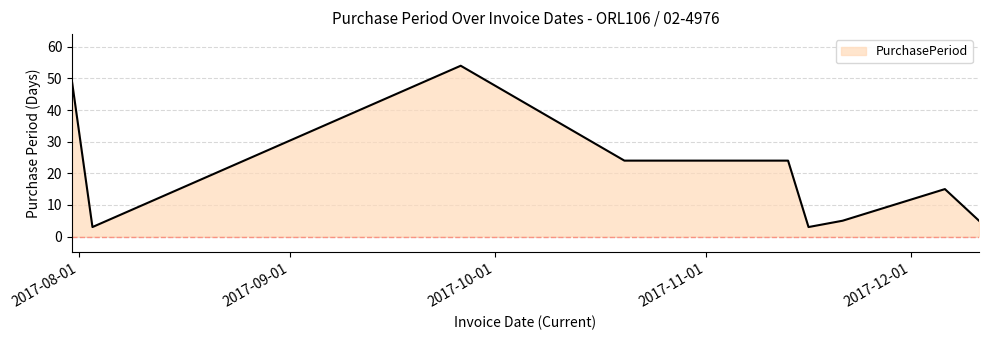

What is the difference between the maximum and minimum values?

51